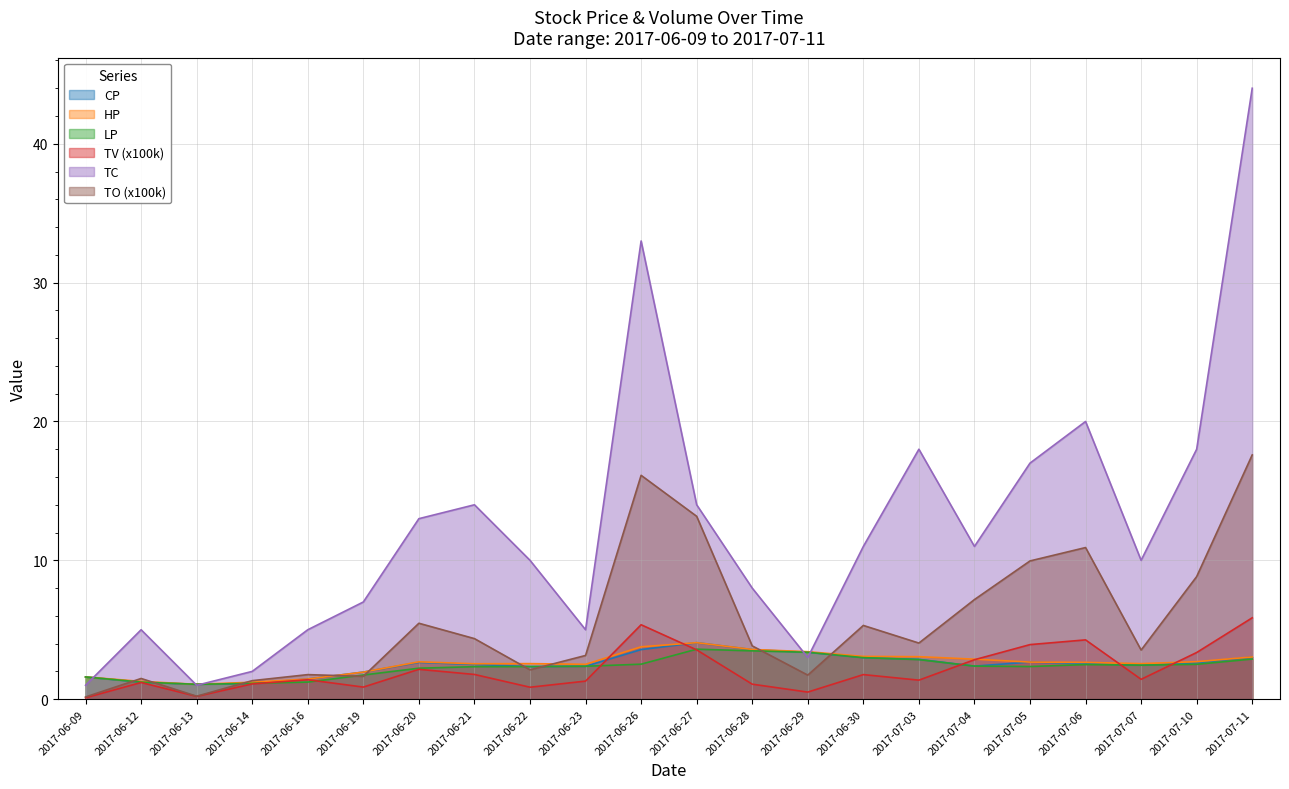

True or false: LP and TV (x100k) intersect in this chart.

True